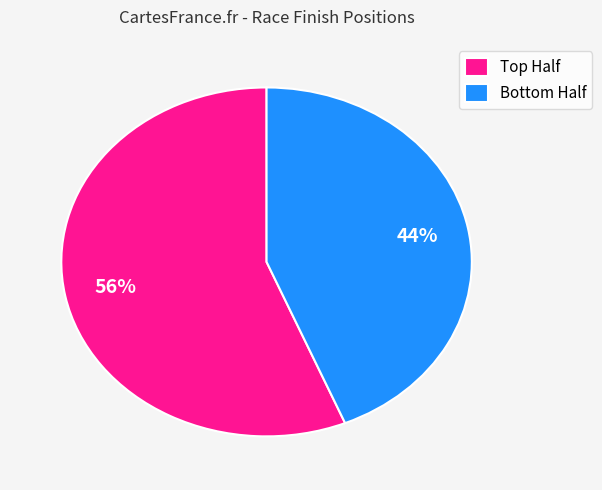

How many segments does this pie chart have?

2